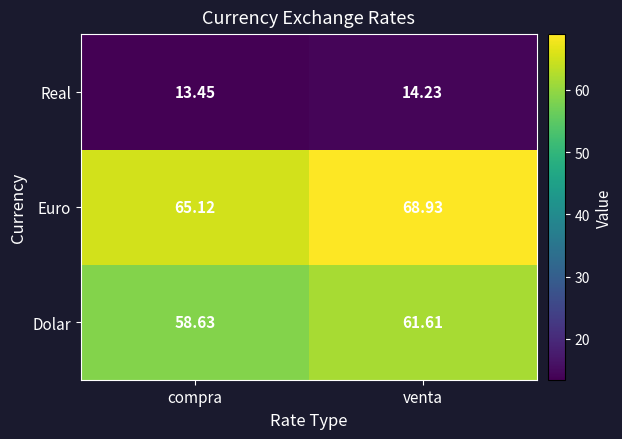

At which label is Dolar closest to 60?

compra